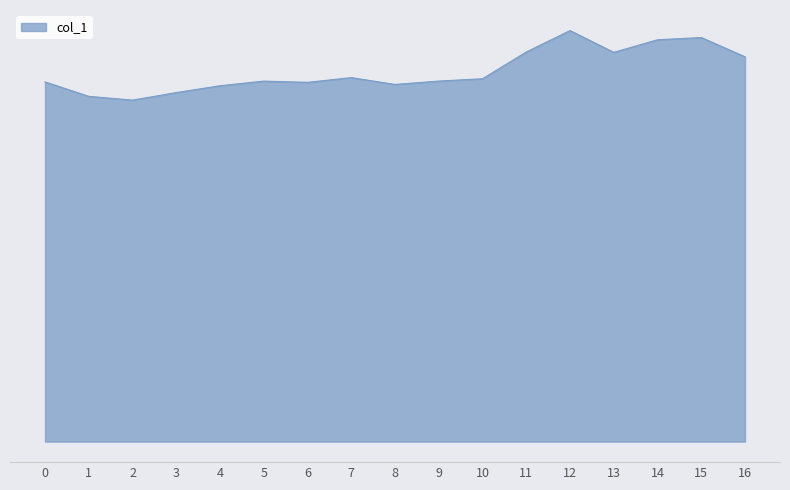

Rank the categories by value from highest to lowest.

12, 15, 14, 11, 13, 16, 7, 10, 9, 5, 0, 6, 8, 4, 3, 1, 2